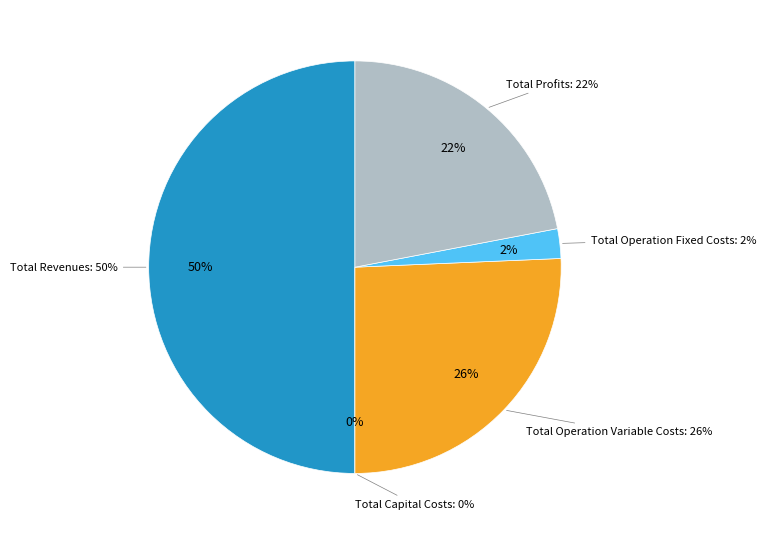

How much of the chart is everything except Total Operation Variable Costs?

74.3%